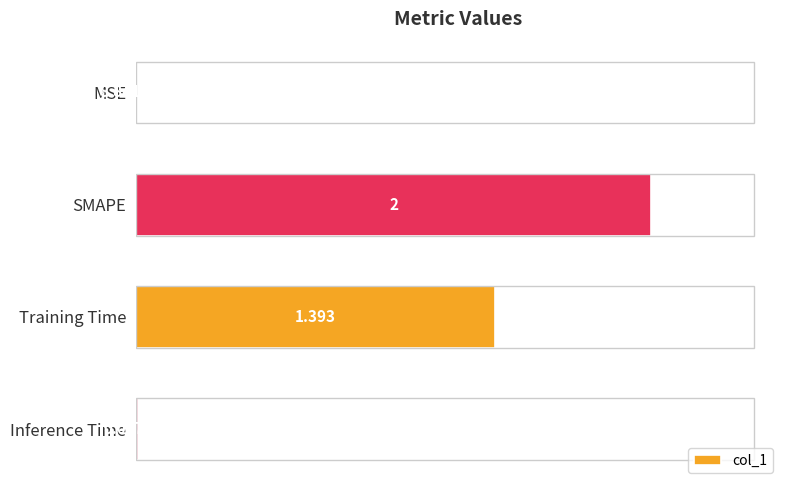

At which label is the value closest to 1?

Training Time